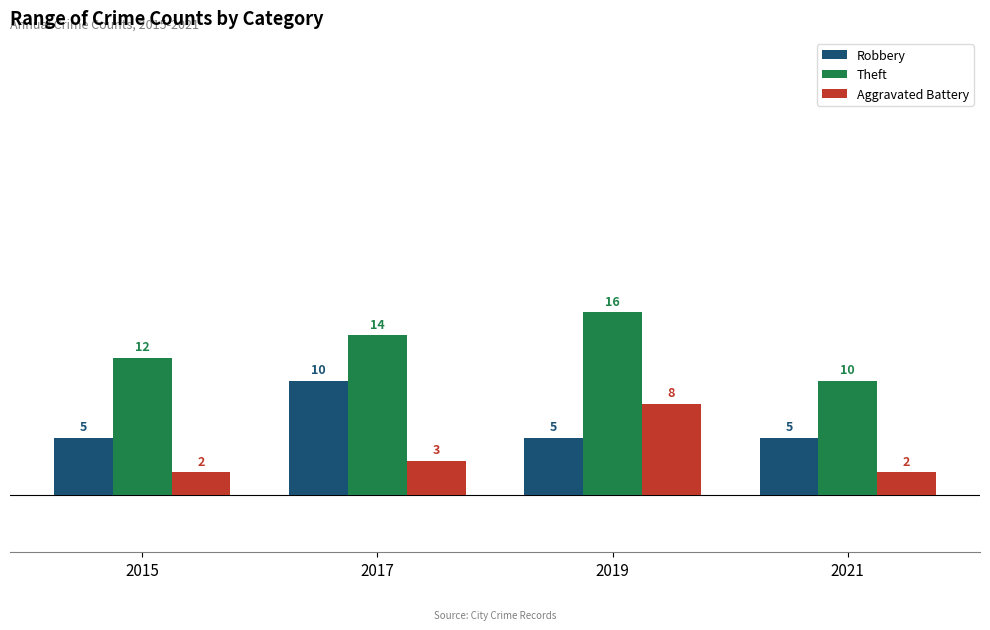

The Aggravated Battery series shows 3 at 2017. True or false?

True